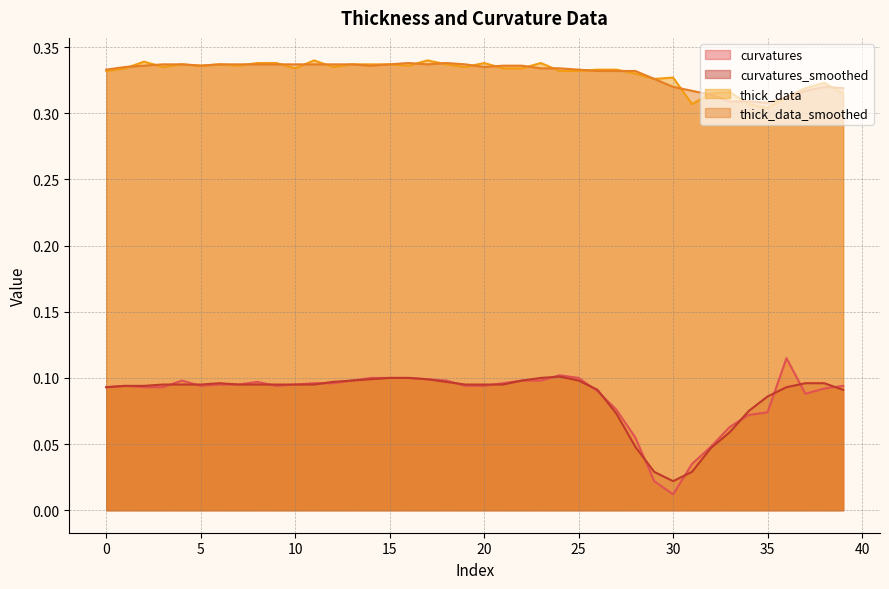

Is the value of thick_data at 6 greater than the value of thick_data_smoothed at 4?

No